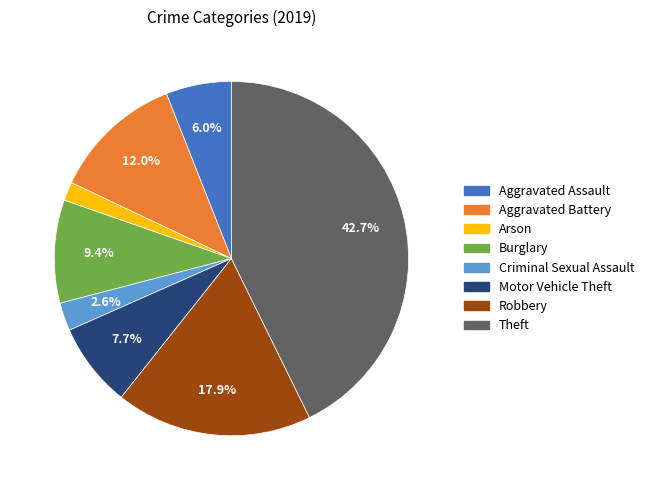

To the nearest percent, what is the difference between the largest and smallest slice percentages?

41%